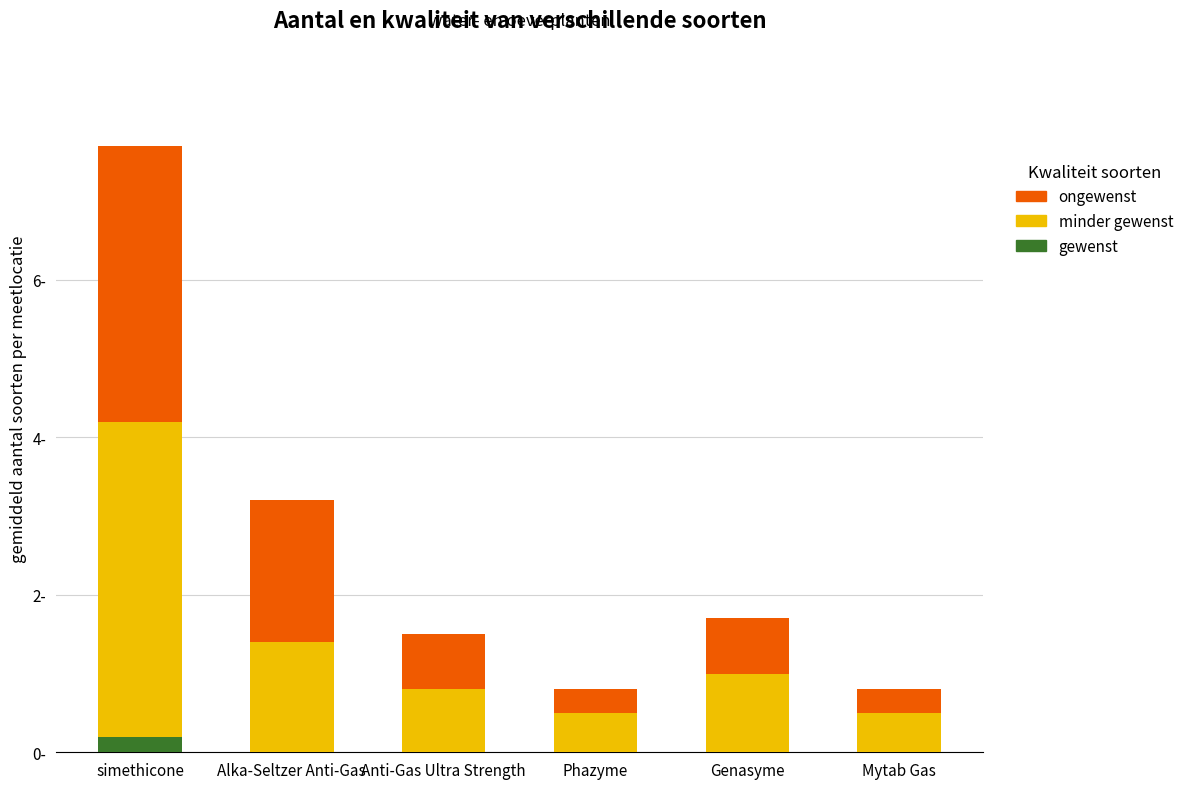

What are all the series names shown in the legend?

ongewenst, minder gewenst, gewenst